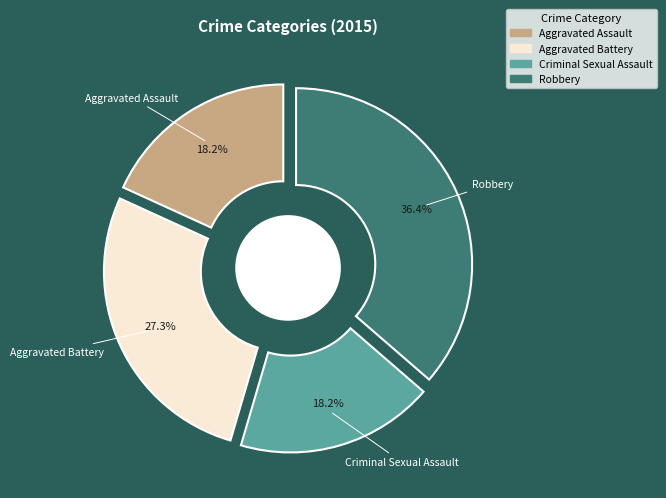

Does Homicide represent more than half of the total?

No